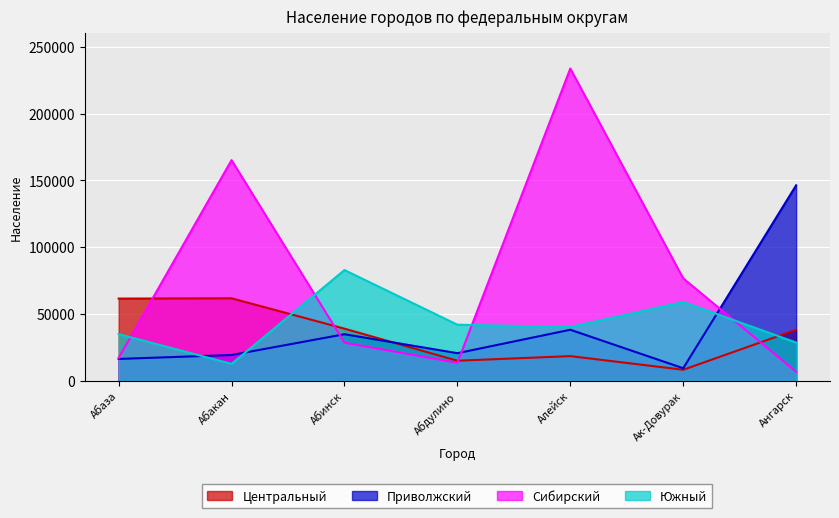

At which category does the chart reach its peak across all series?

Алейск